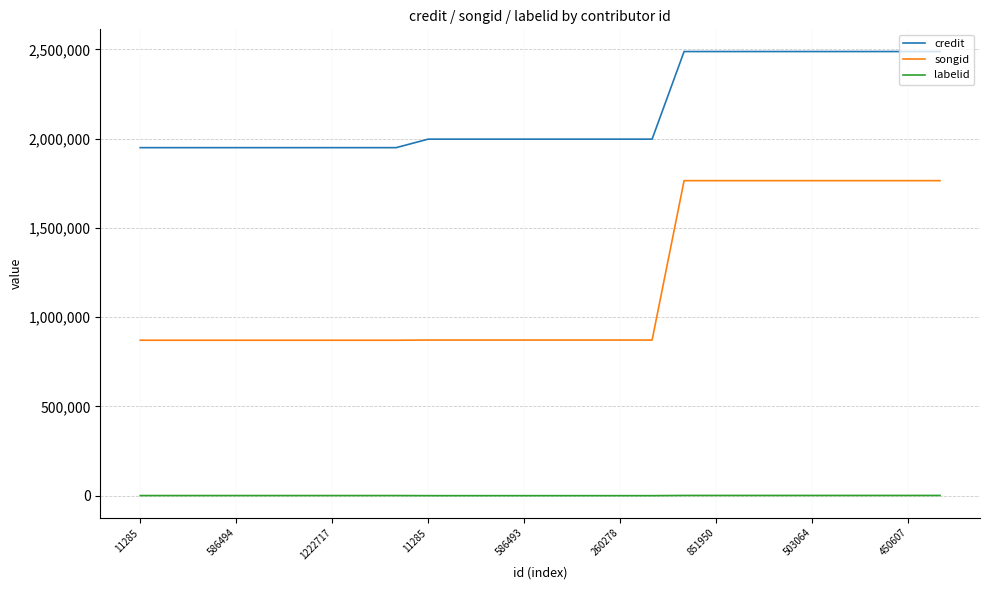

Which series has the largest total across all categories?

credit